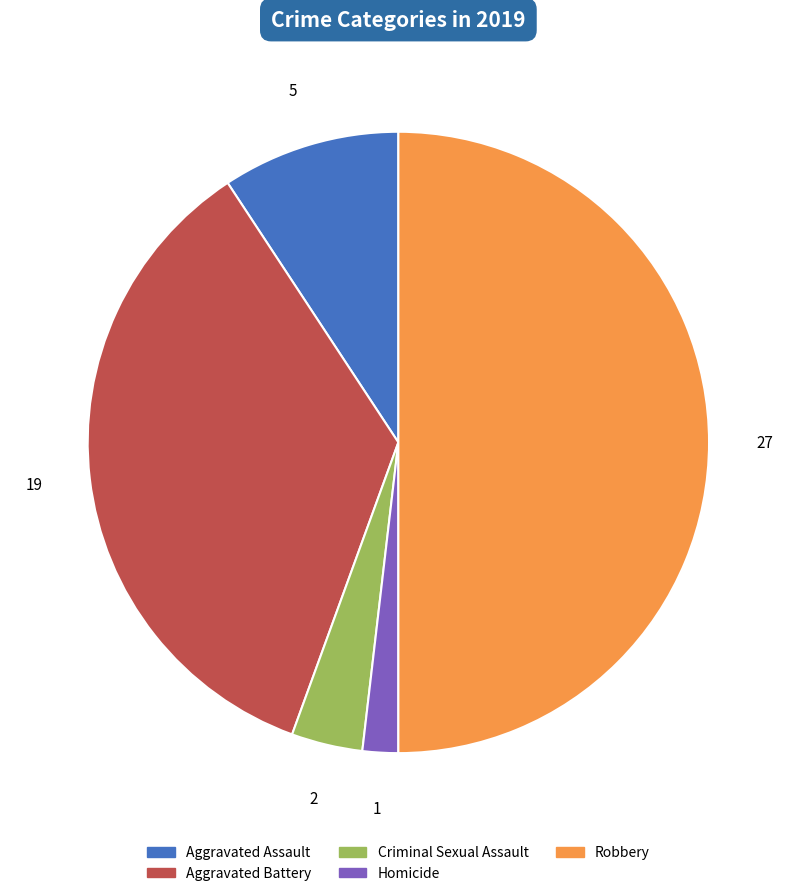

Is it true that Homicide is 2% of the pie?

True